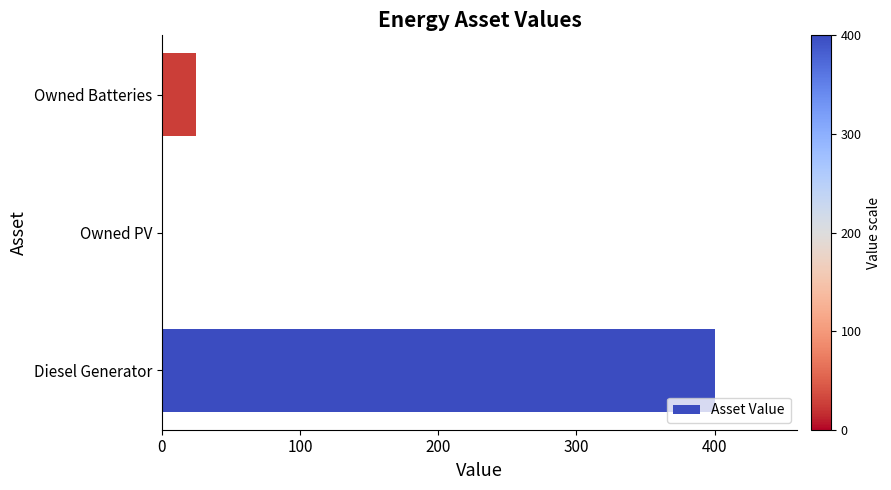

Between Owned Batteries and Owned PV, which is larger?

Owned Batteries